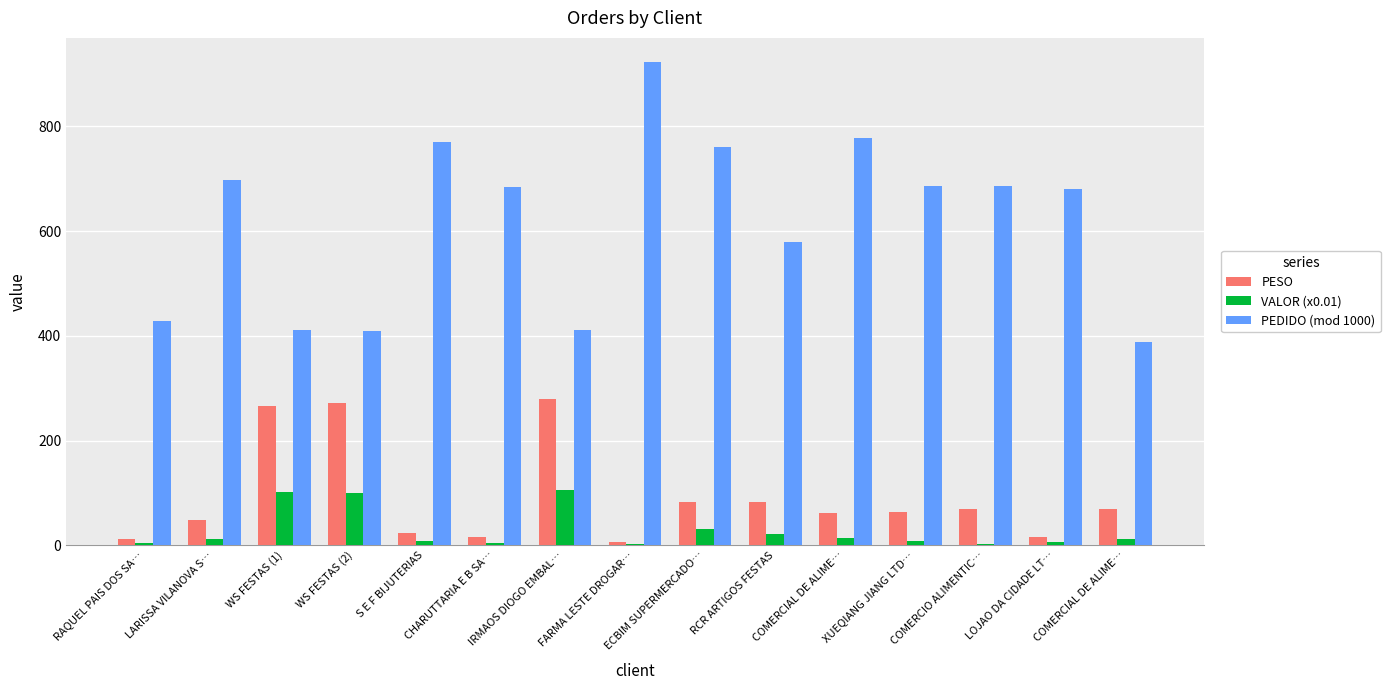

Are the bars horizontal?

No